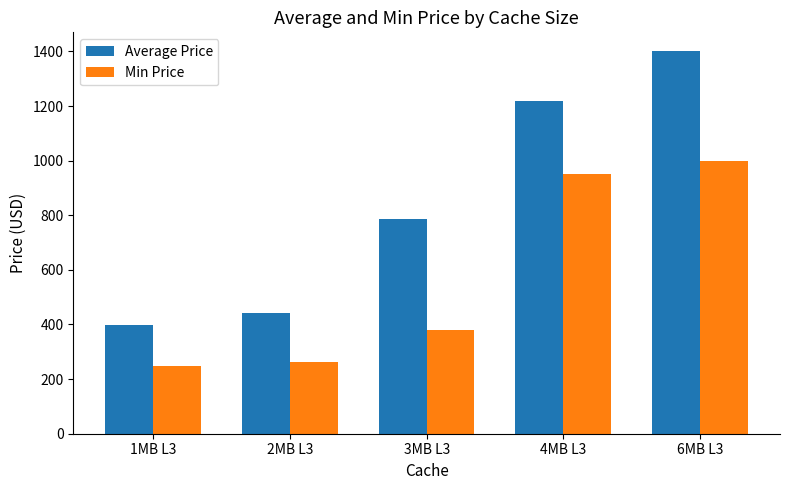

Which series changed the most between 2MB L3 and 3MB L3?

Average Price